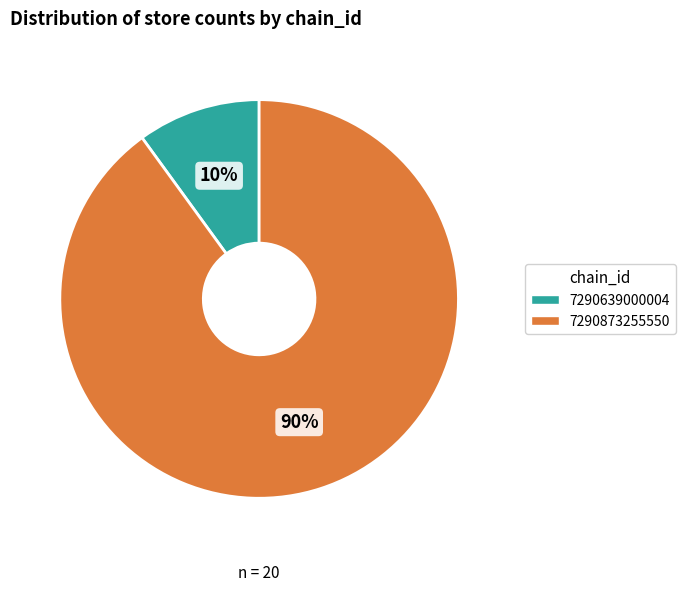

What percentage is the 7290639000004 slice, to the nearest percent?

10%